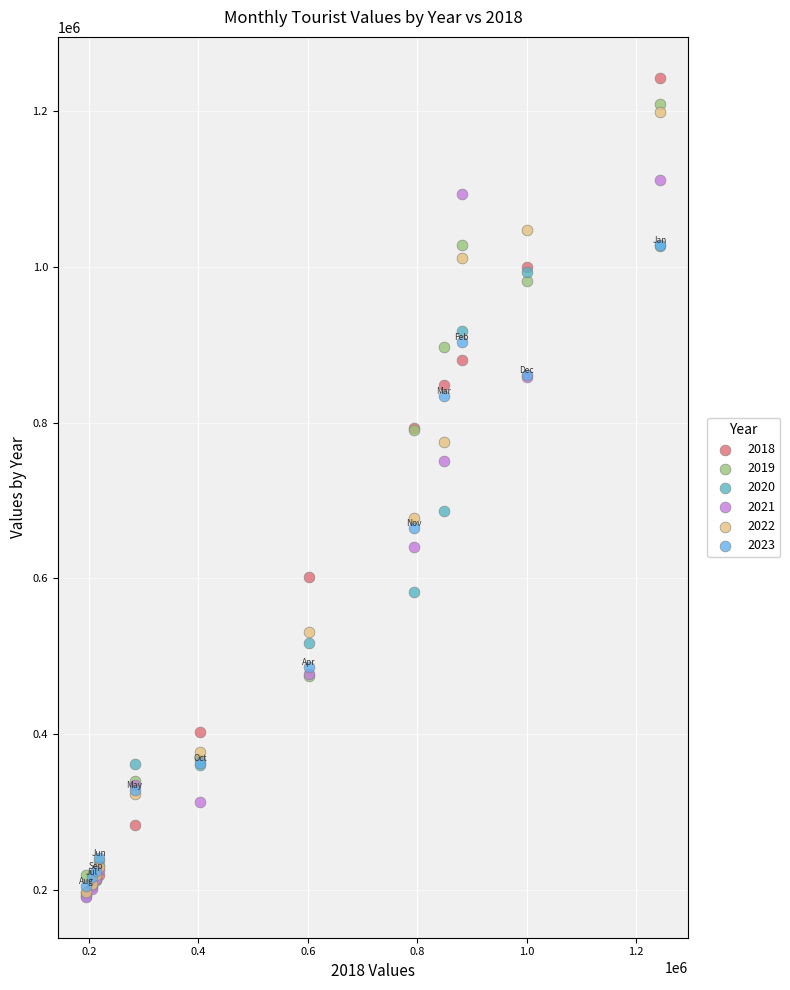

Which series contains the highest Y value?

2018